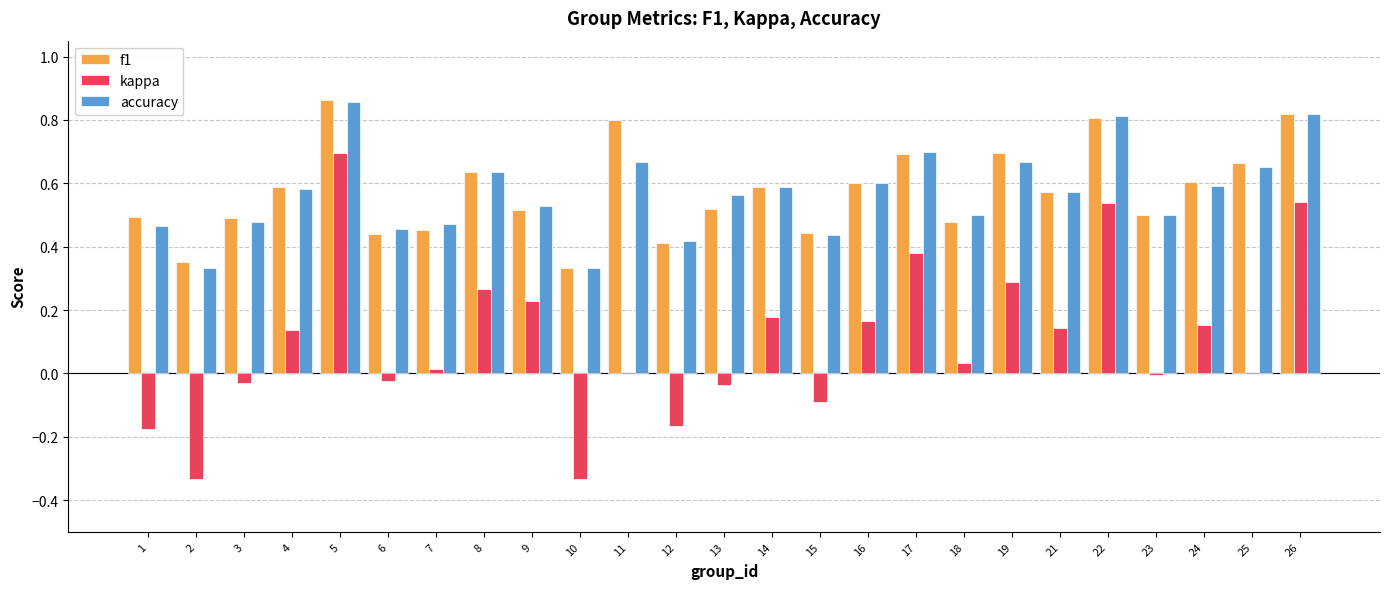

Which series changed the most between 10 and 11?

f1